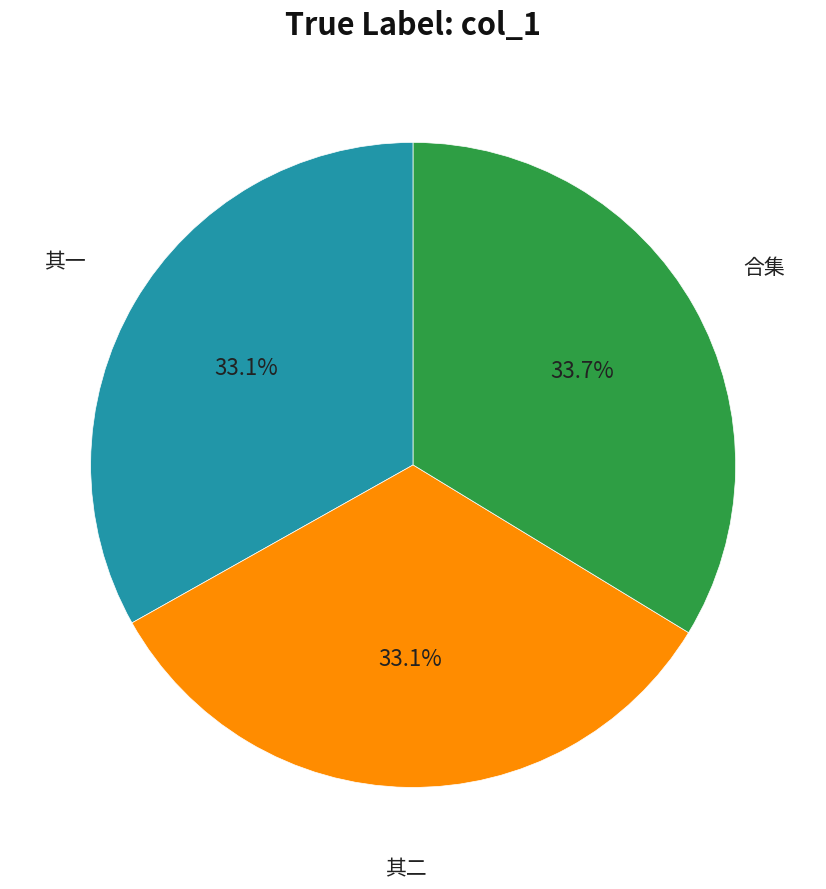

Is there a majority slice in this chart?

No